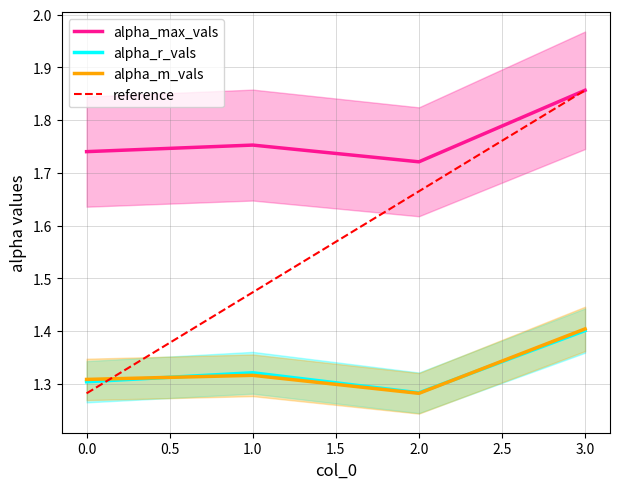

Is the value of alpha_m_vals at 1.0 greater than the value of alpha_max_vals at 2.0?

No